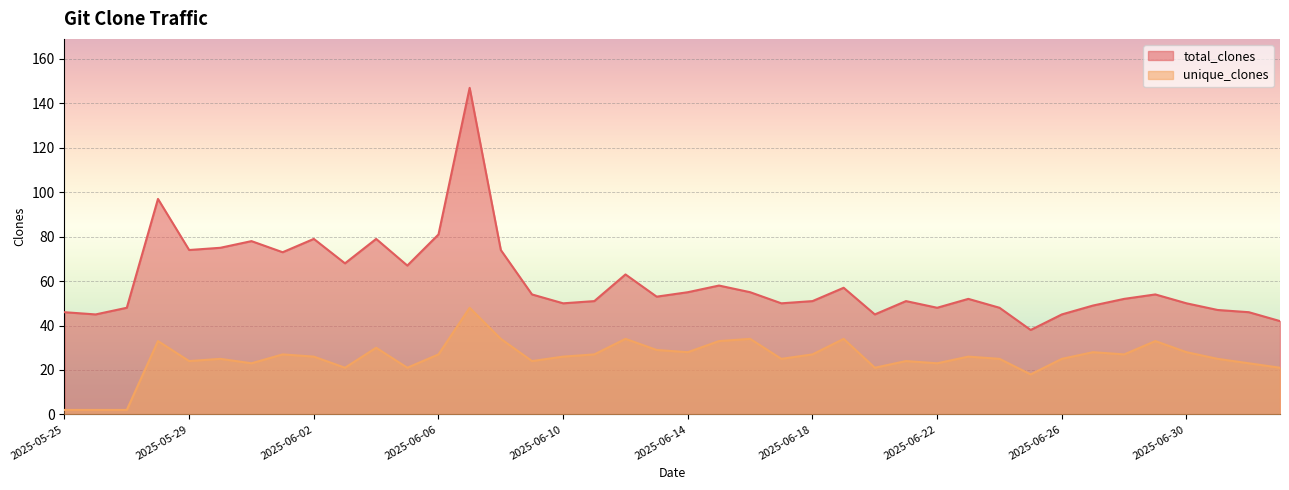

At which label is total_clones closest to 92?

2025-05-28